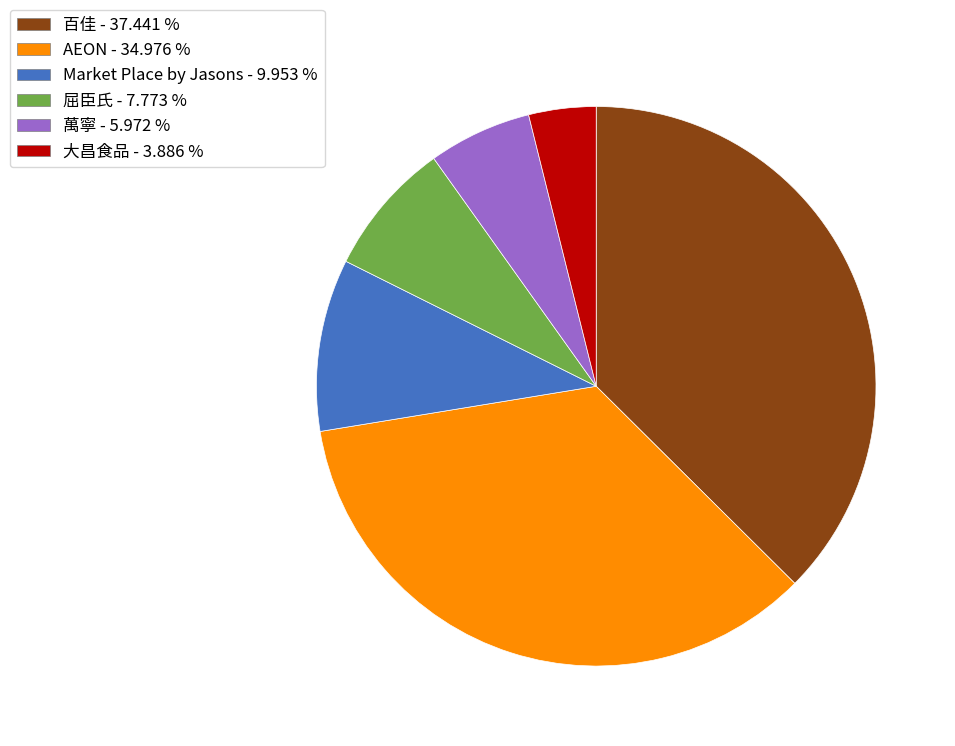

Is there a majority slice in this chart?

No